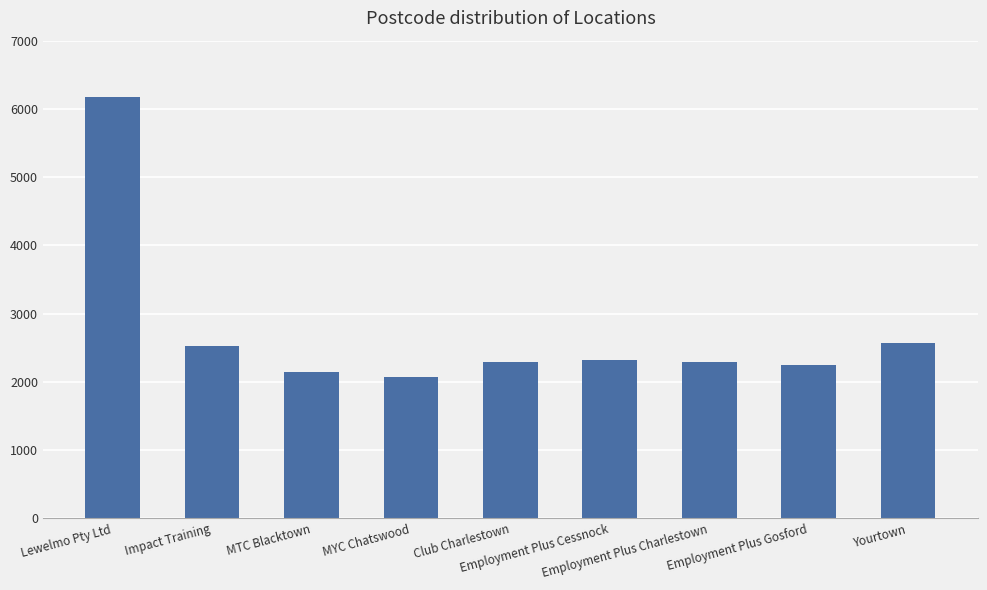

What is the sum of the values at Employment Plus Charlestown and MTC Blacktown?

4438